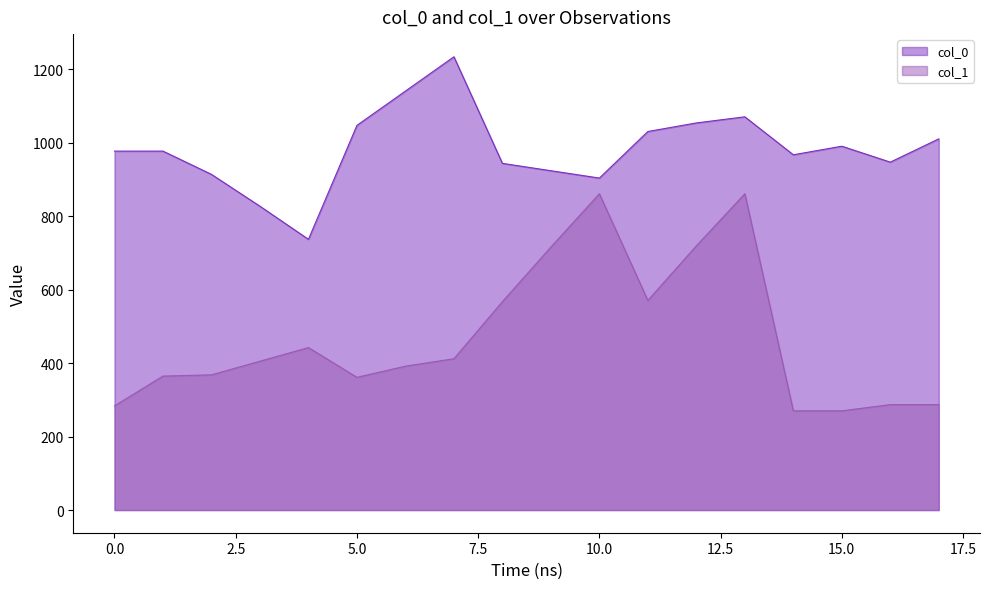

True or false: col_0 and col_1 cross at least once.

False